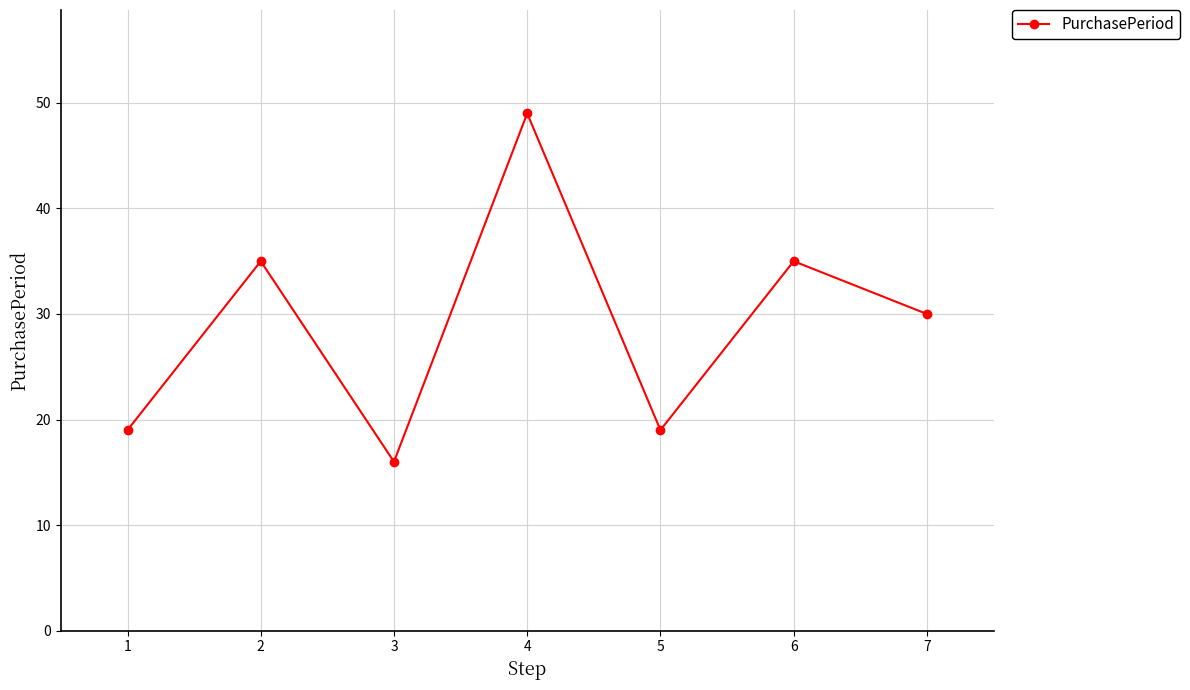

What is the sum of all values?

203